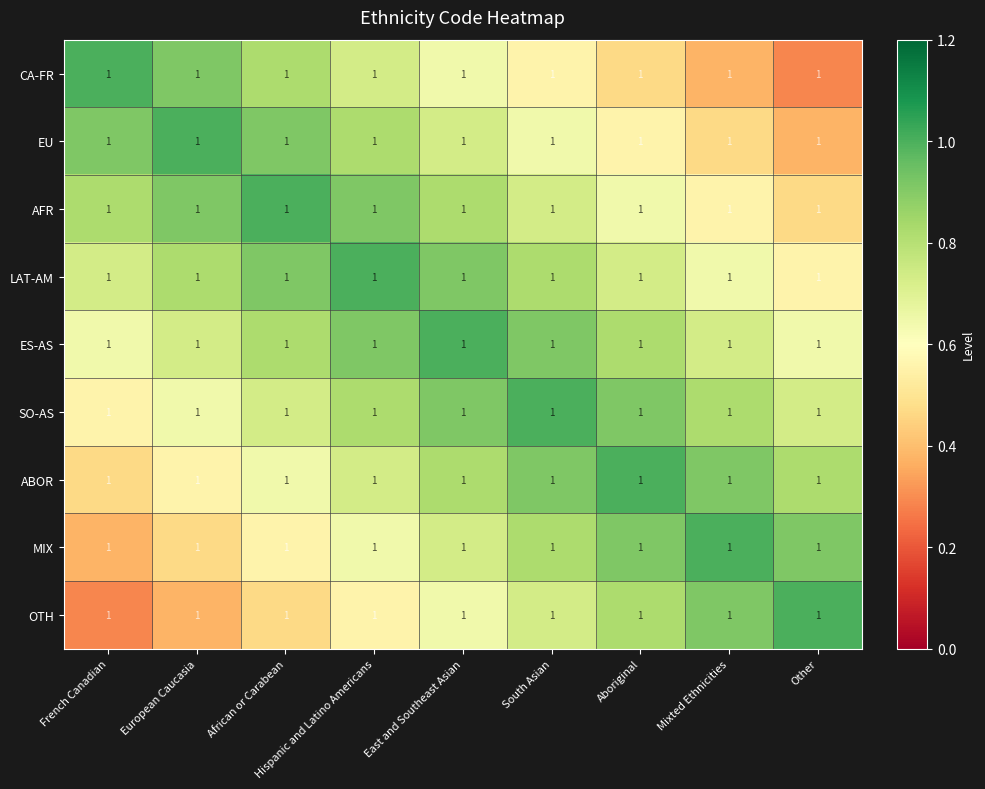

The value of CA-FR at African or Carabean is 0.4. True or false?

False